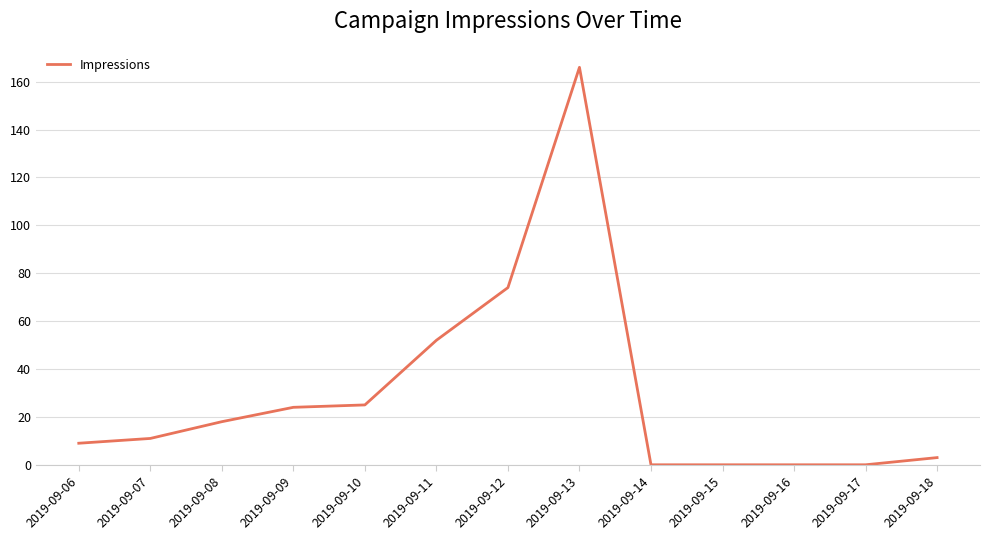

What is the sum of all values?

382